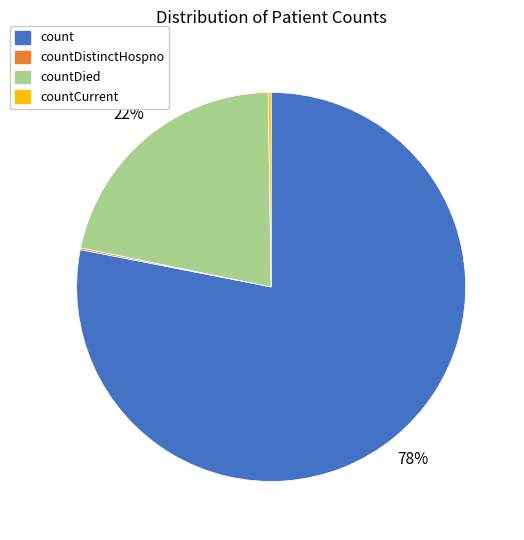

To the nearest percent, what is the difference between the largest and smallest slice percentages?

78%